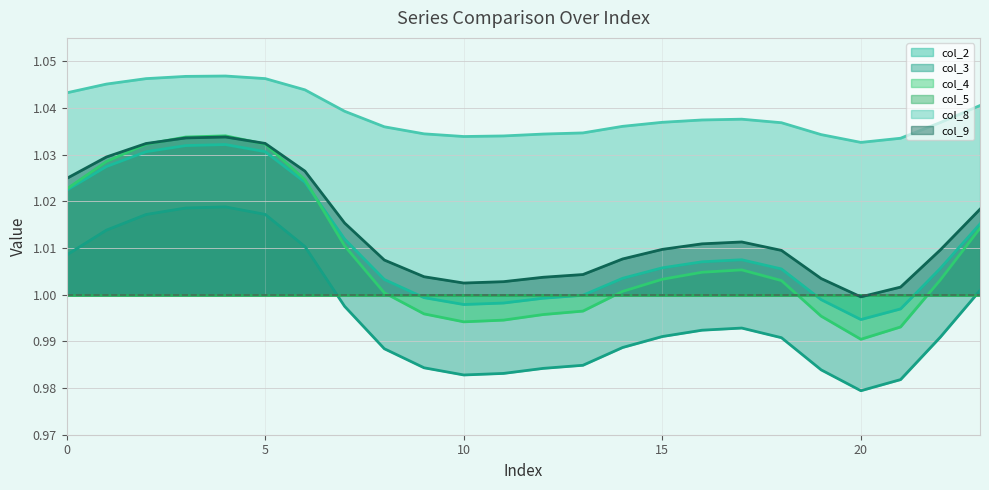

What is the sum of the col_4 line values at 19 and 8?

2.0